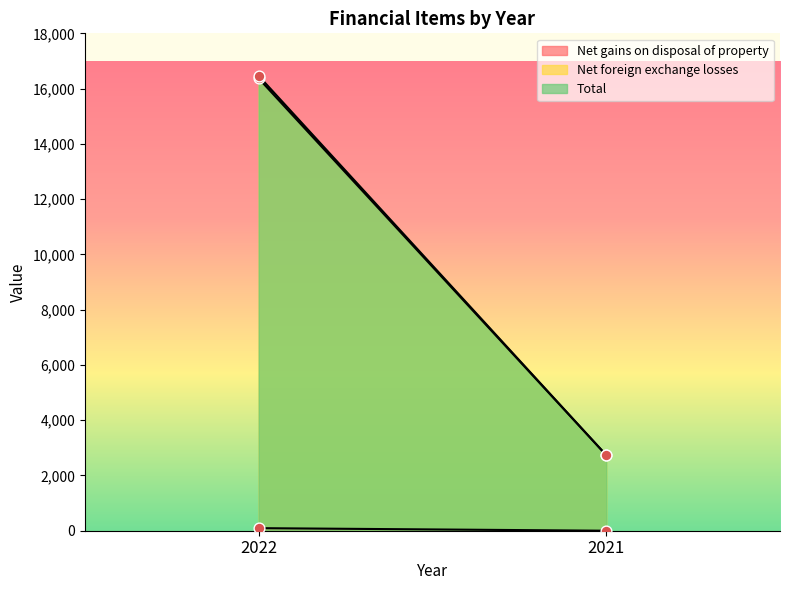

Is the value of Net foreign exchange losses at 2021 greater than the value of Total at 2021?

No